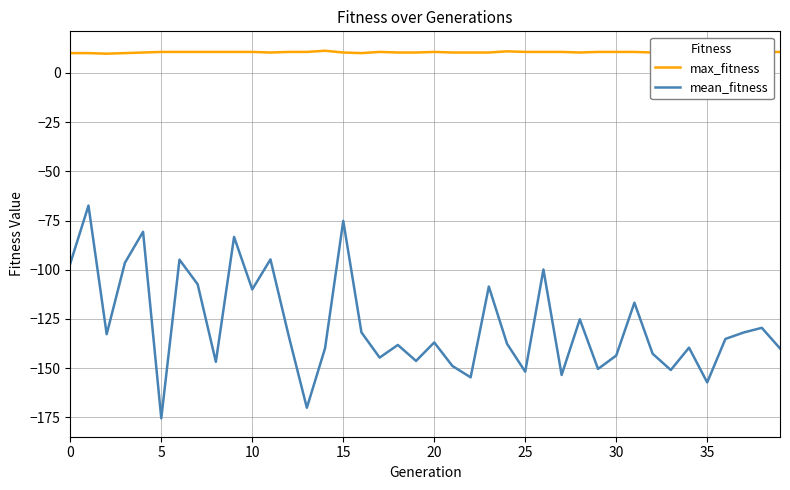

What value does the max_fitness series have at 0?

10.1